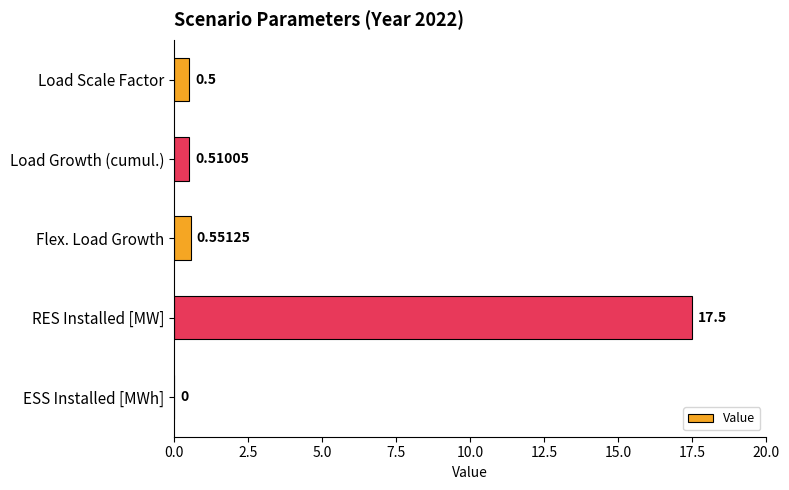

Where is the data nearest to the value 8?

Flex. Load Growth